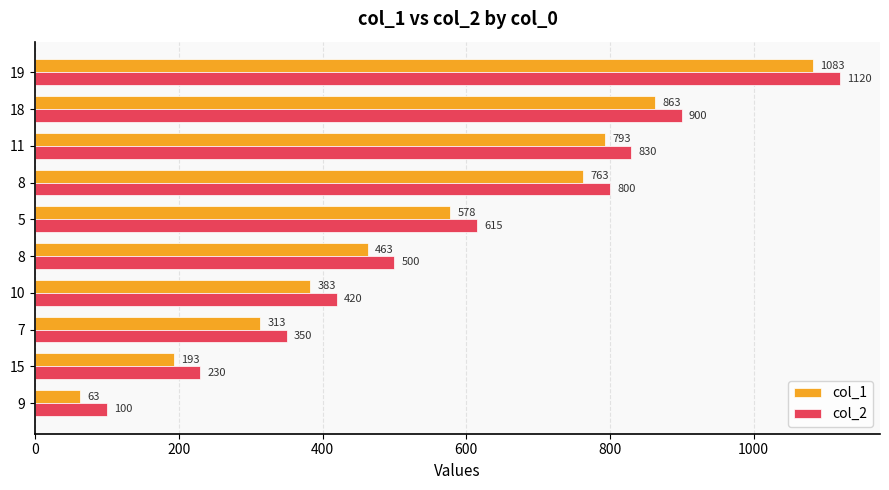

What are all the series names shown in the legend?

col_1, col_2